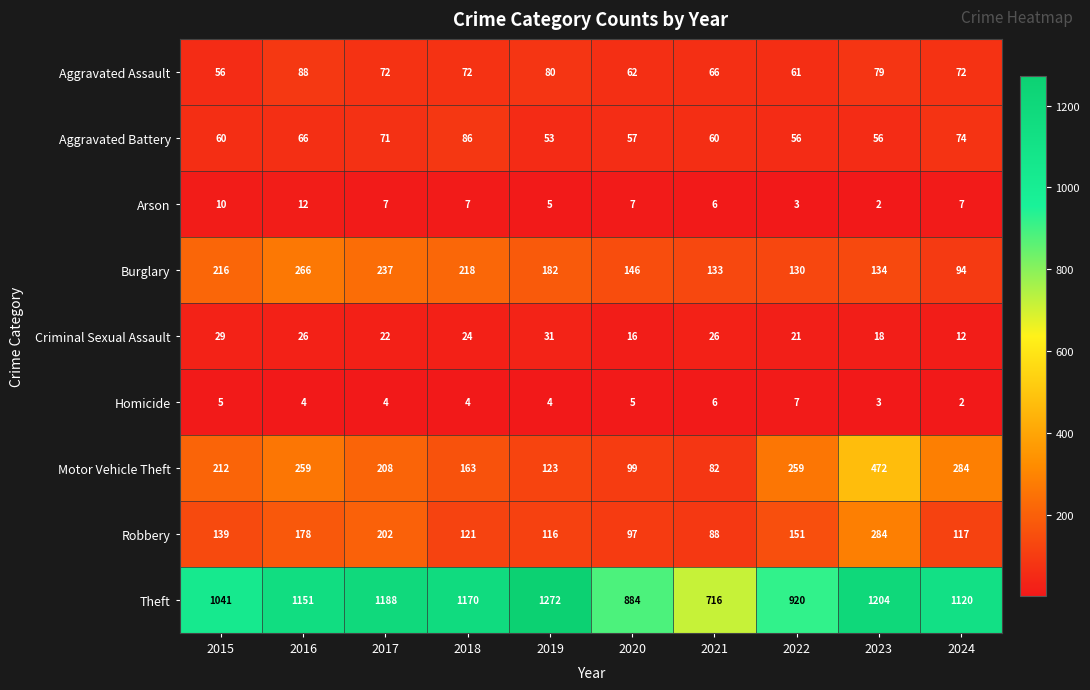

Between 2016 and 2023, which series saw the biggest shift?

Motor Vehicle Theft